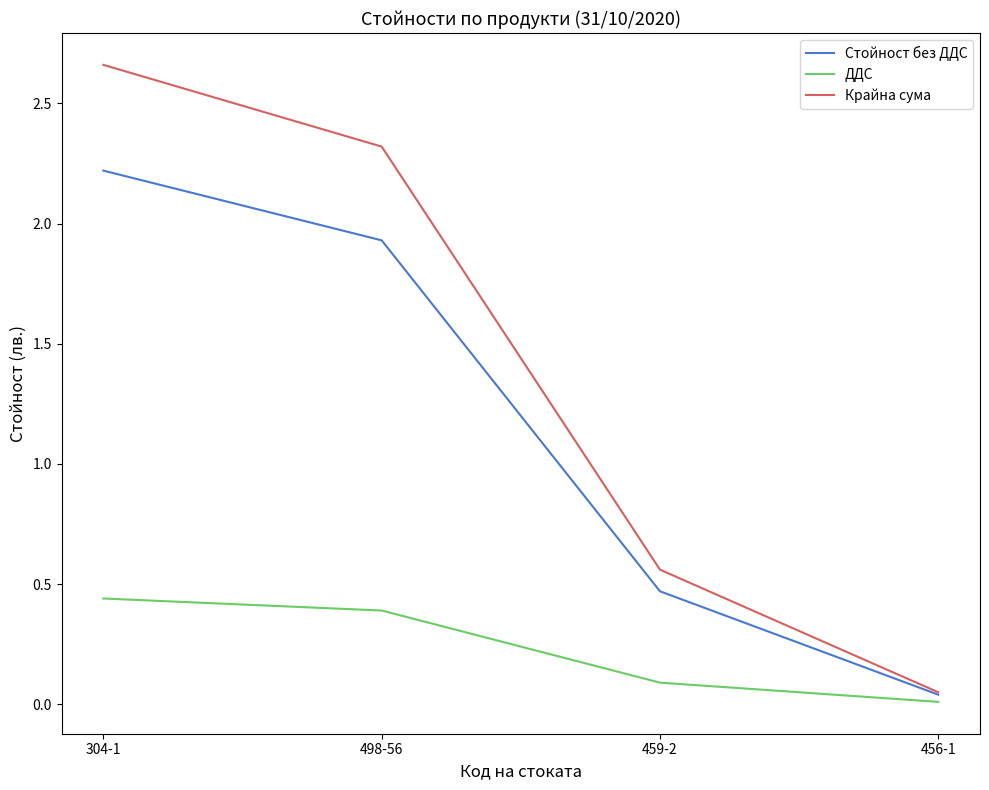

Which label corresponds to the largest value in the chart?

304-1